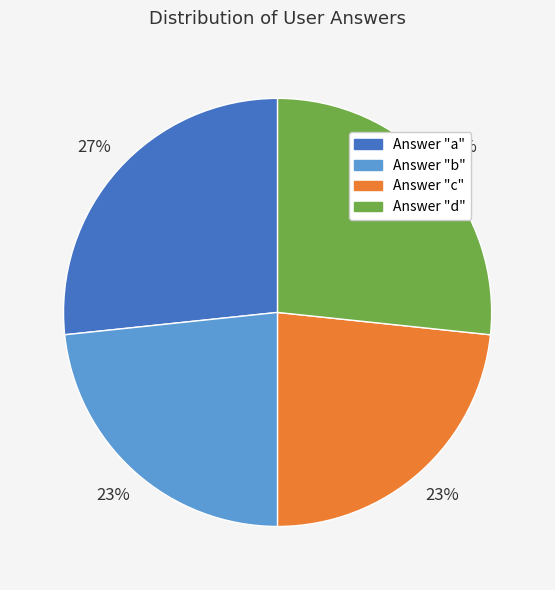

How many slices are in this pie chart?

4